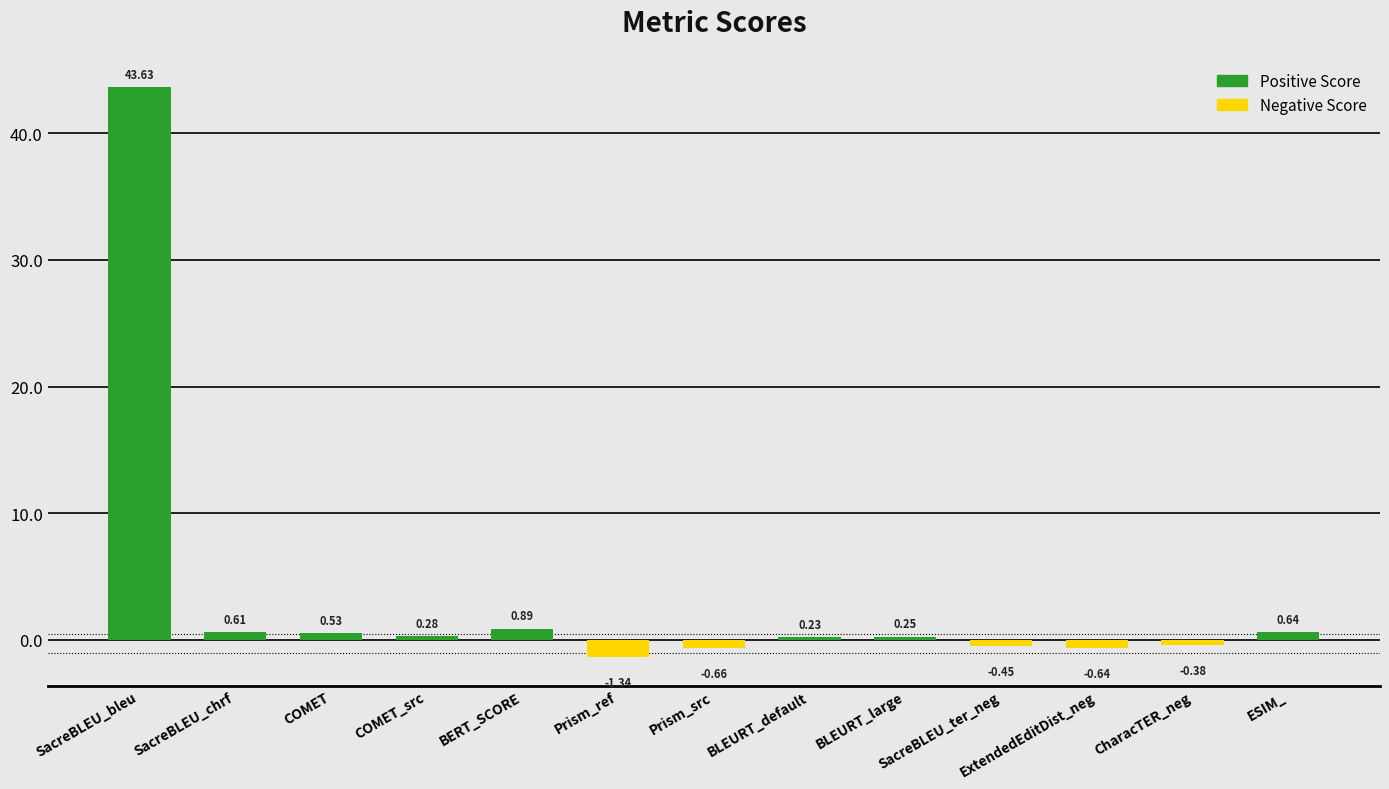

Which has a higher value, CharacTER_neg or ExtendedEditDist_neg?

CharacTER_neg